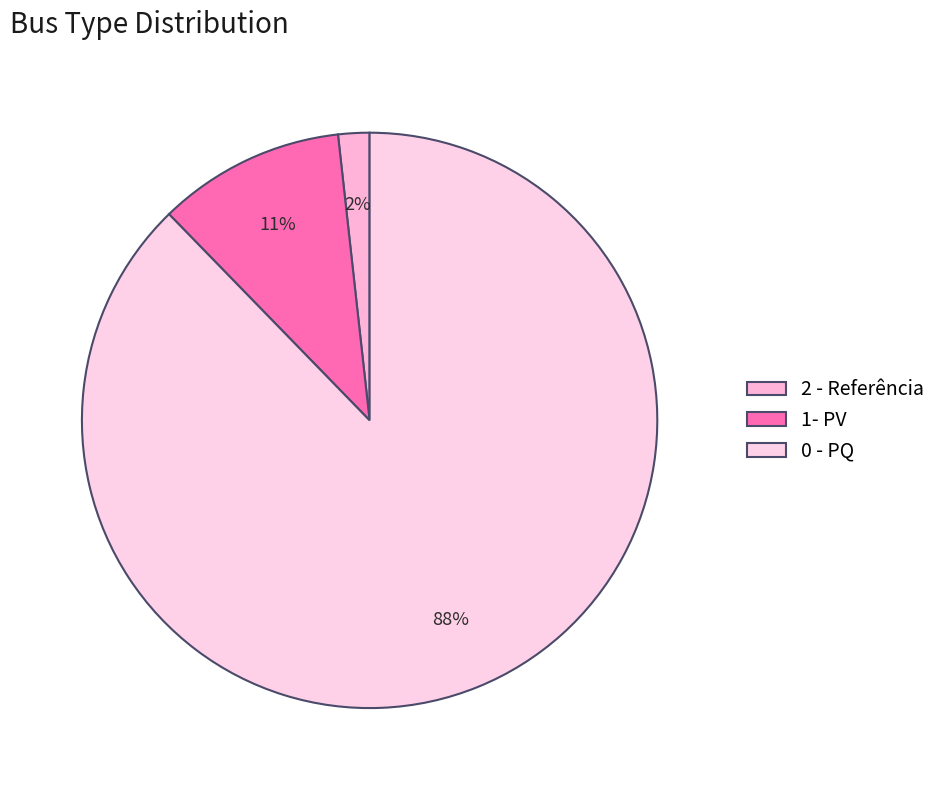

Is there a majority slice in this chart?

Yes